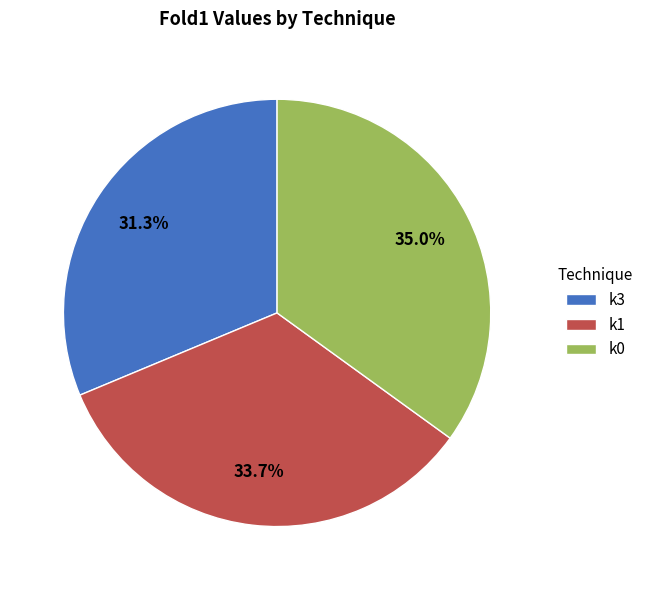

To the nearest percent, what is the average slice percentage?

33%